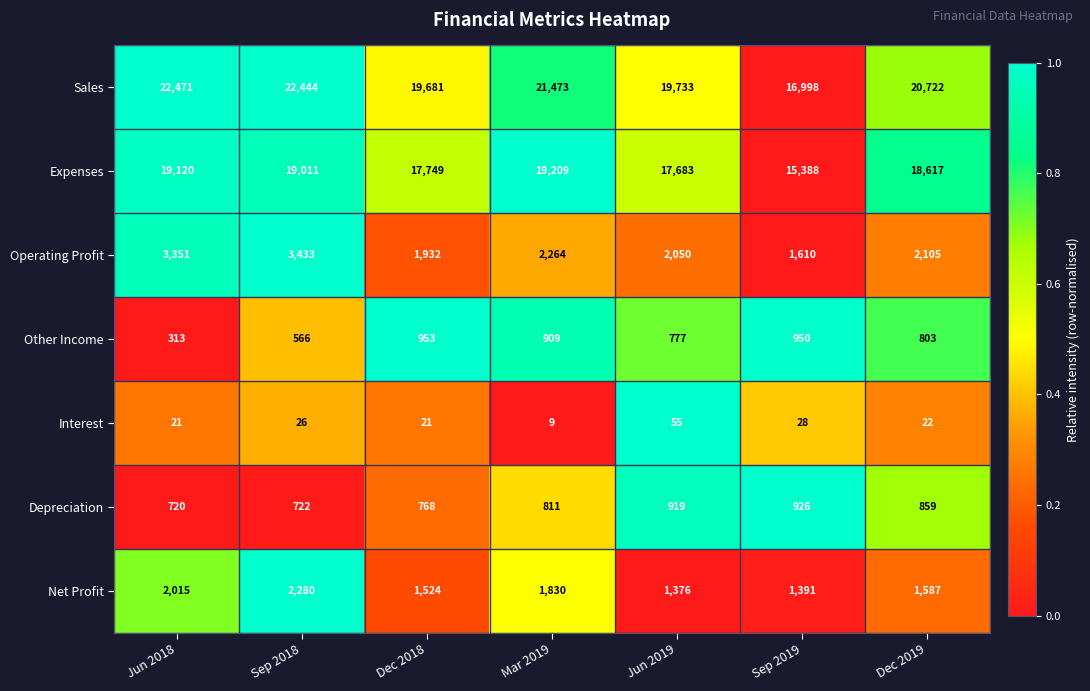

How many series are shown in this chart?

7